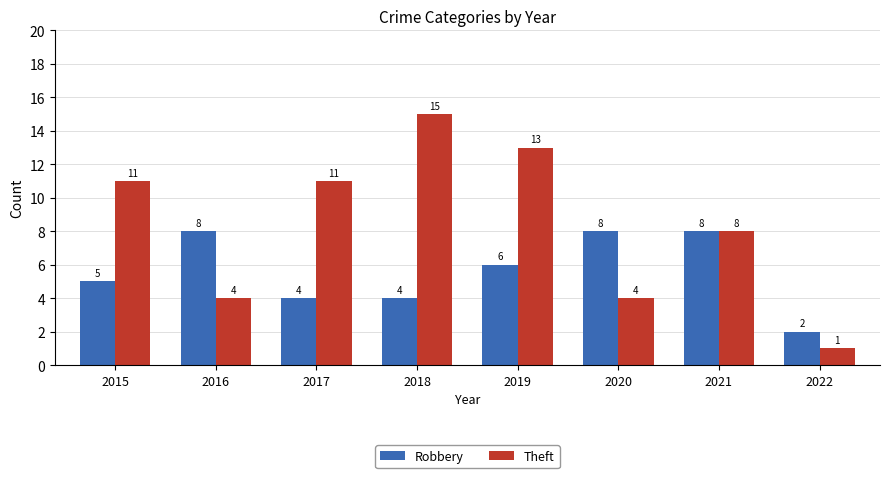

What is the total value across all series at 2015?

16